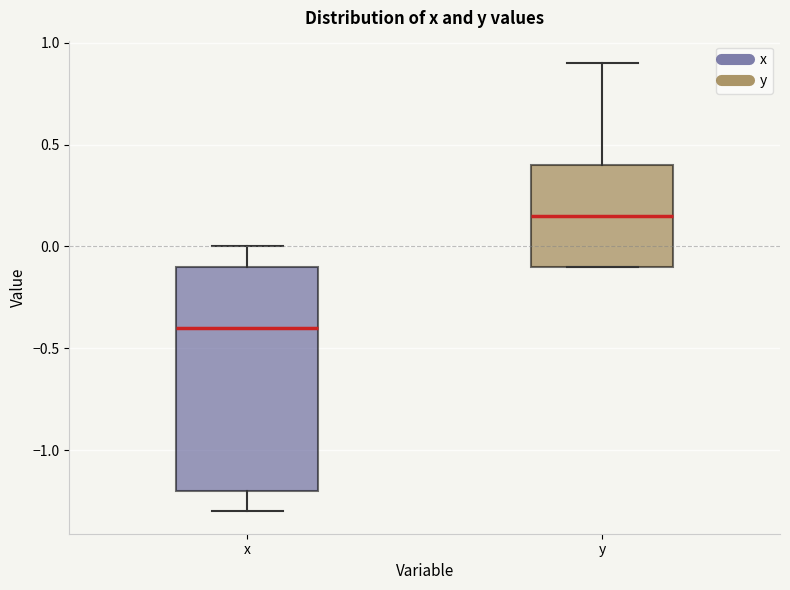

Which box is the tallest, from its lower edge to its upper edge?

x